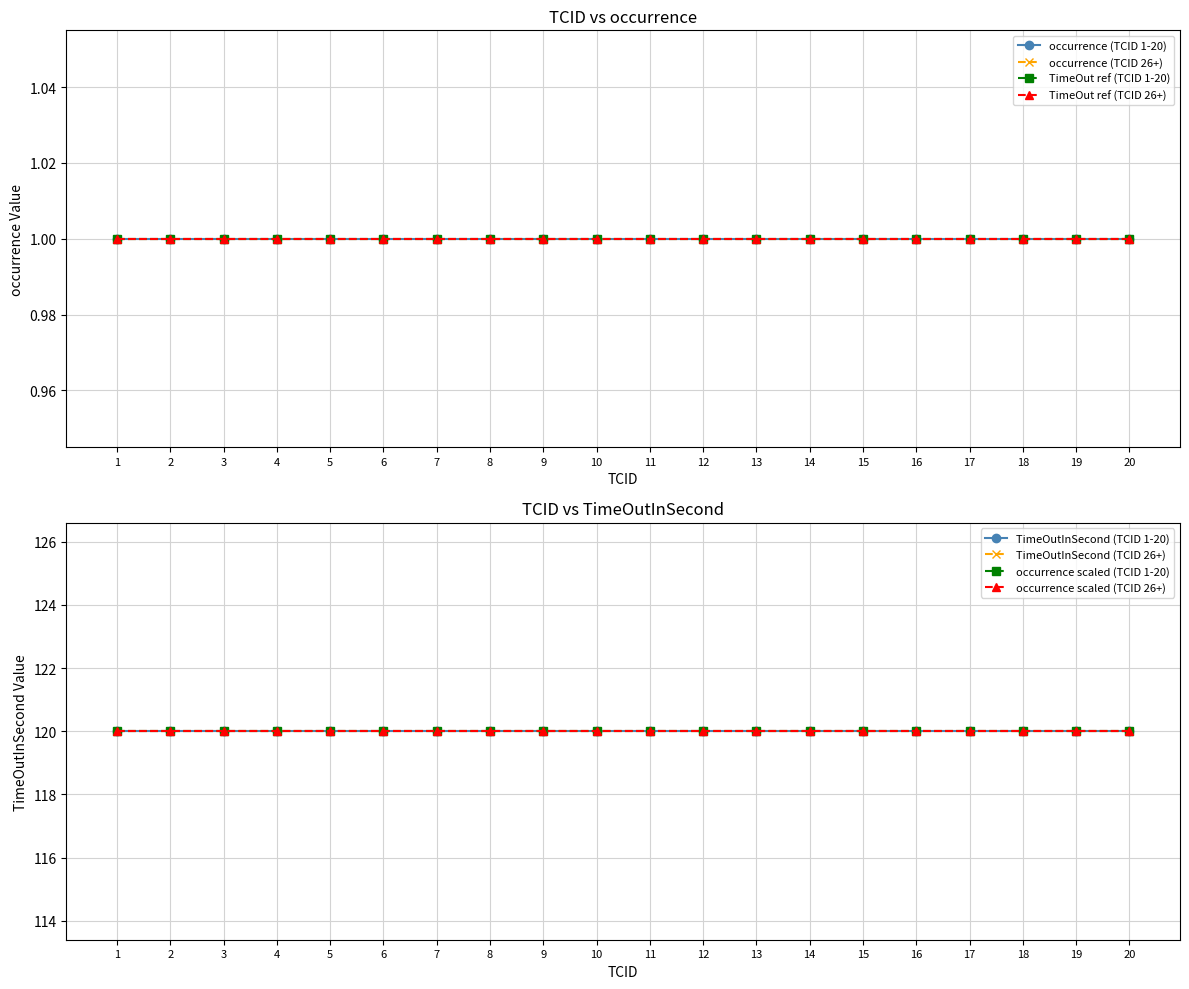

Which series changed the most between 12 and 20?

occurrence